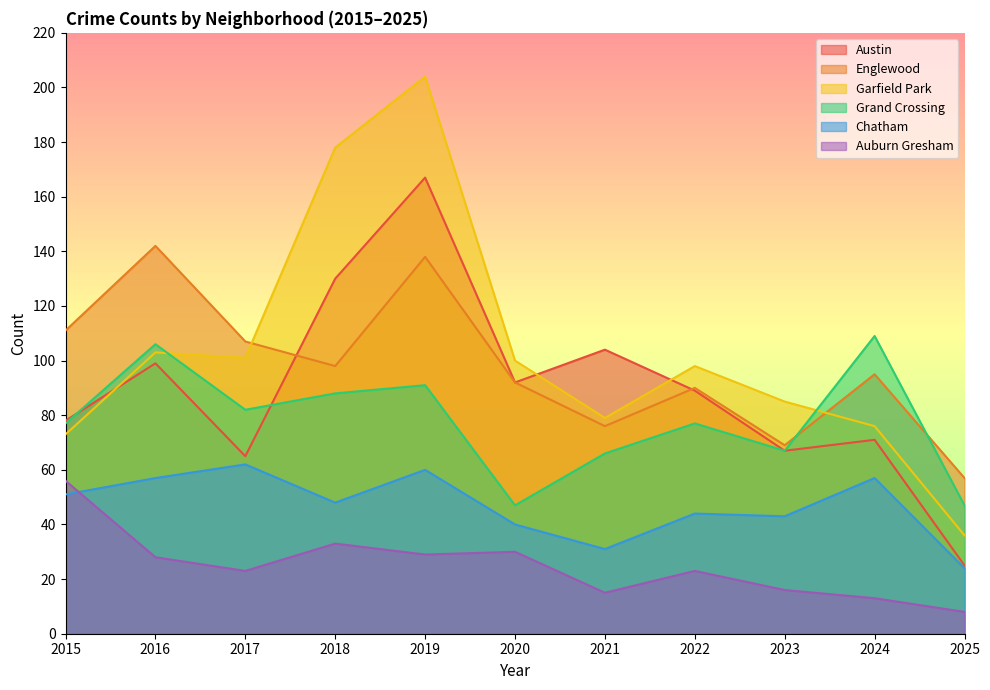

Reading right to left, list all the values displayed in this chart.

Austin: 25	71	67	89	104	92	167	130	65	99	78
Englewood: 57	95	69	90	76	92	138	98	107	142	111
Garfield Park: 36	76	85	98	79	100	204	178	101	103	73
Grand Crossing: 47	109	67	77	66	47	91	88	82	106	77
Chatham: 24	57	43	44	31	40	60	48	62	57	51
Auburn Gresham: 8	13	16	23	15	30	29	33	23	28	56